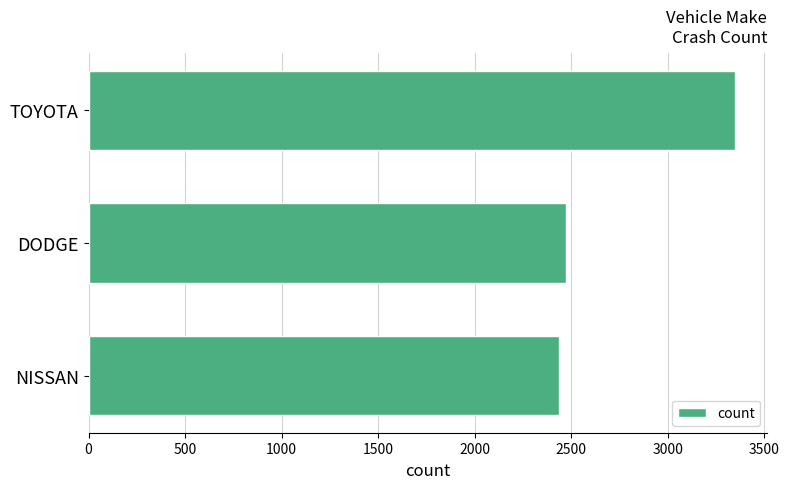

True or false: the data shows 2081 at TOYOTA.

False